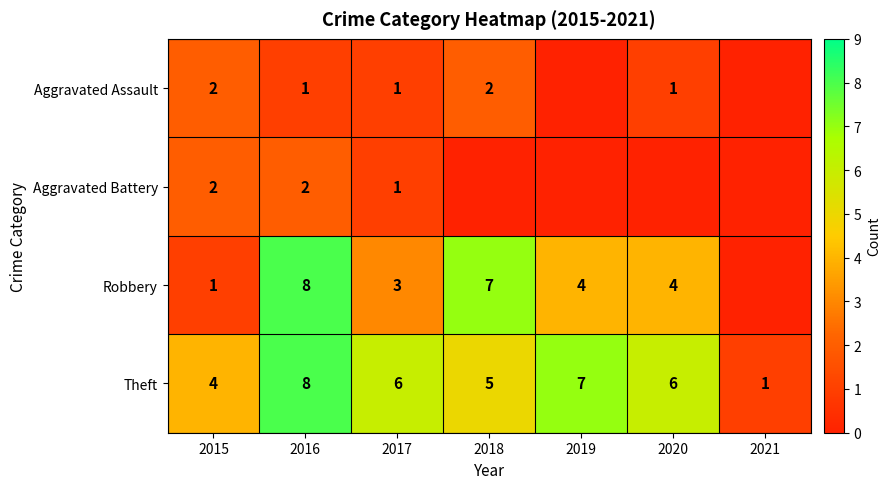

Which category has the lowest value across all series?

2019